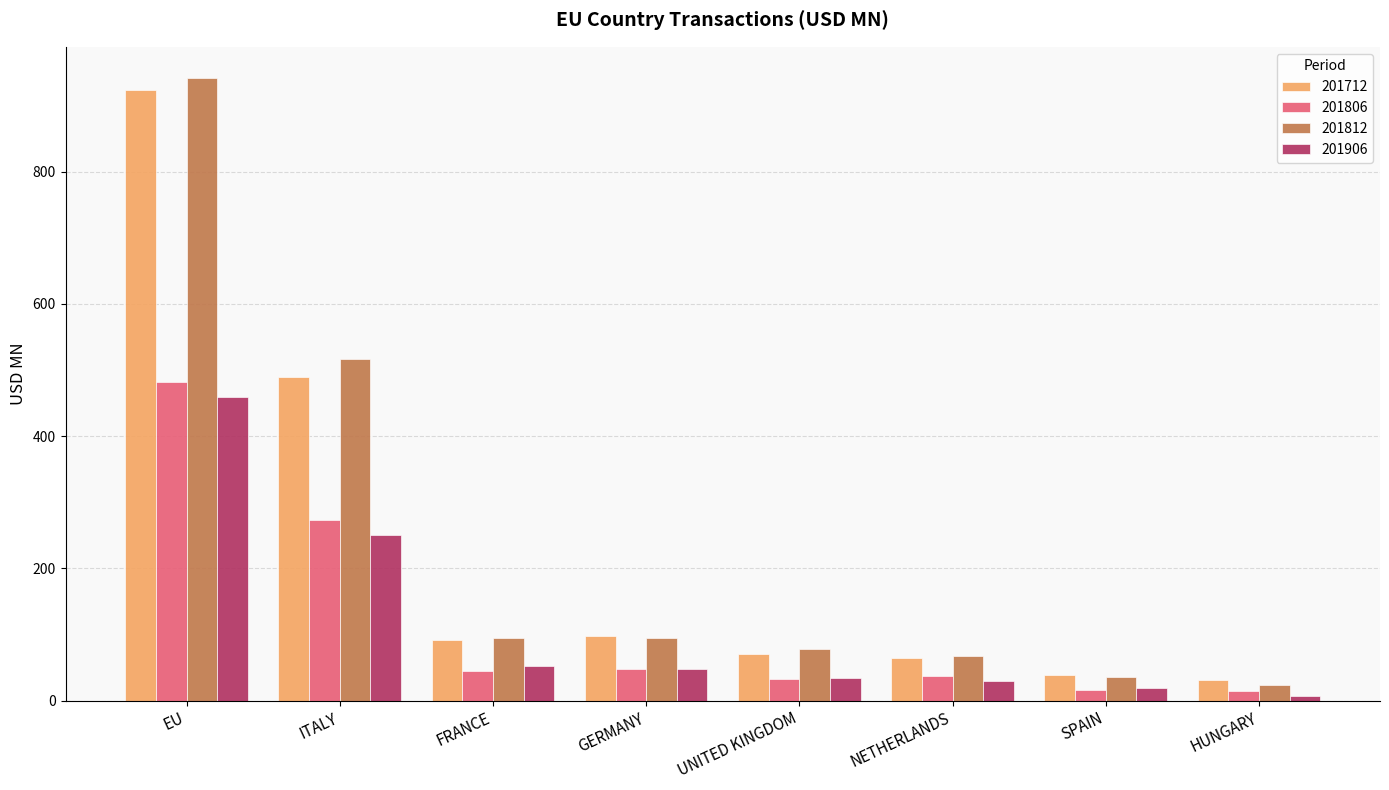

Which category has the highest value across all series?

EU